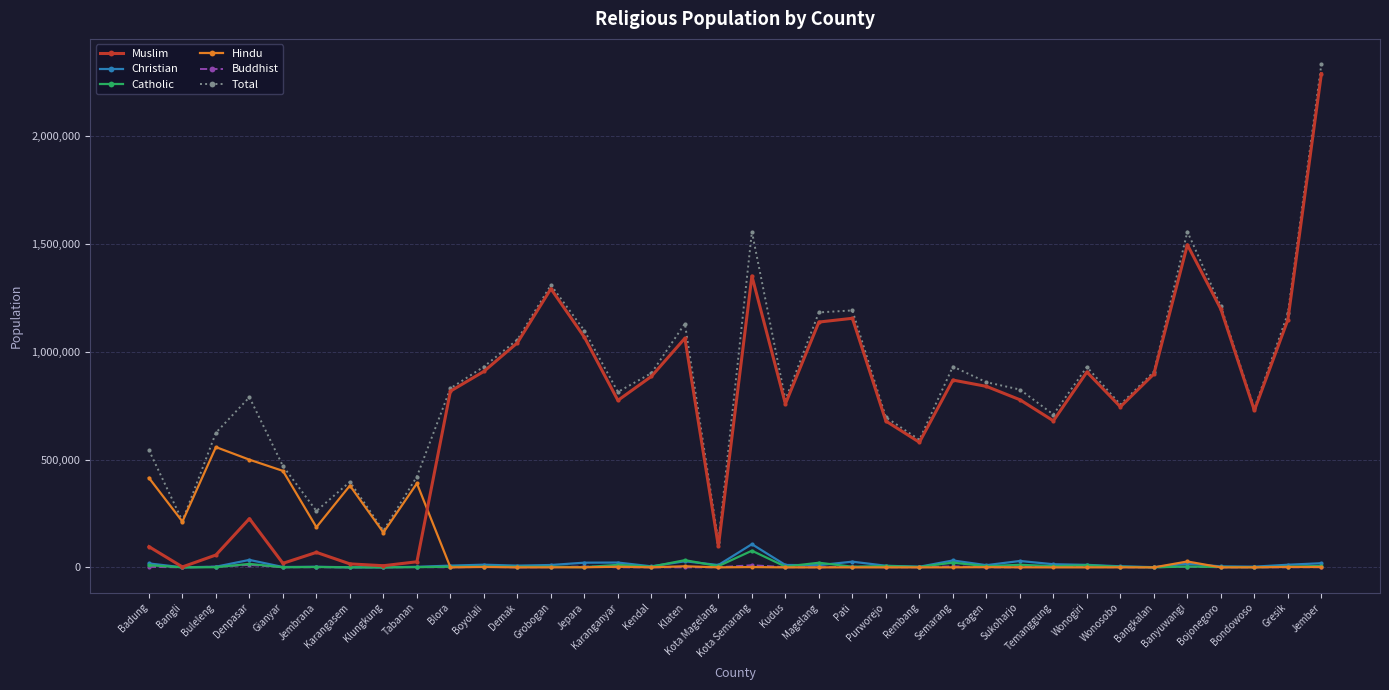

What is the maximum value for Christian?

107519